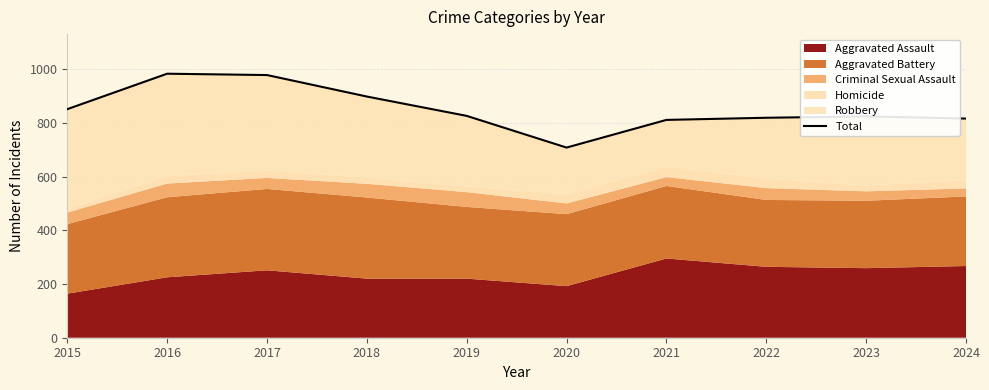

Reading left to right, what are all the values shown in this chart?

851	983	978	898	826	708	811	819	824	816